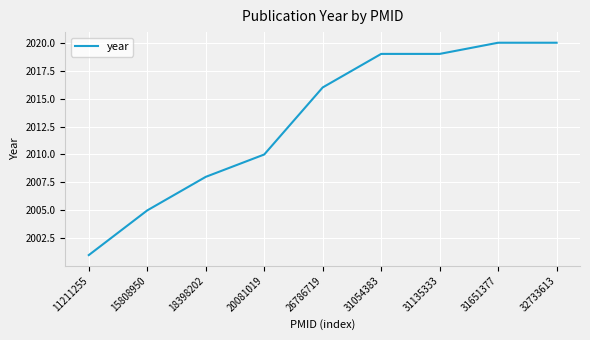

Reading left to right, extract all data points from this chart.

2001	2005	2008	2010	2016	2019	2019	2020	2020